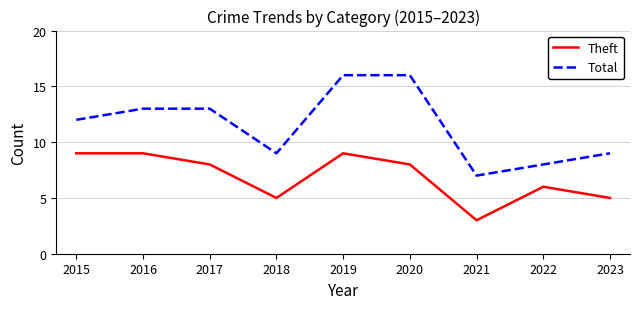

What are all the series names shown in the legend?

Theft, Total